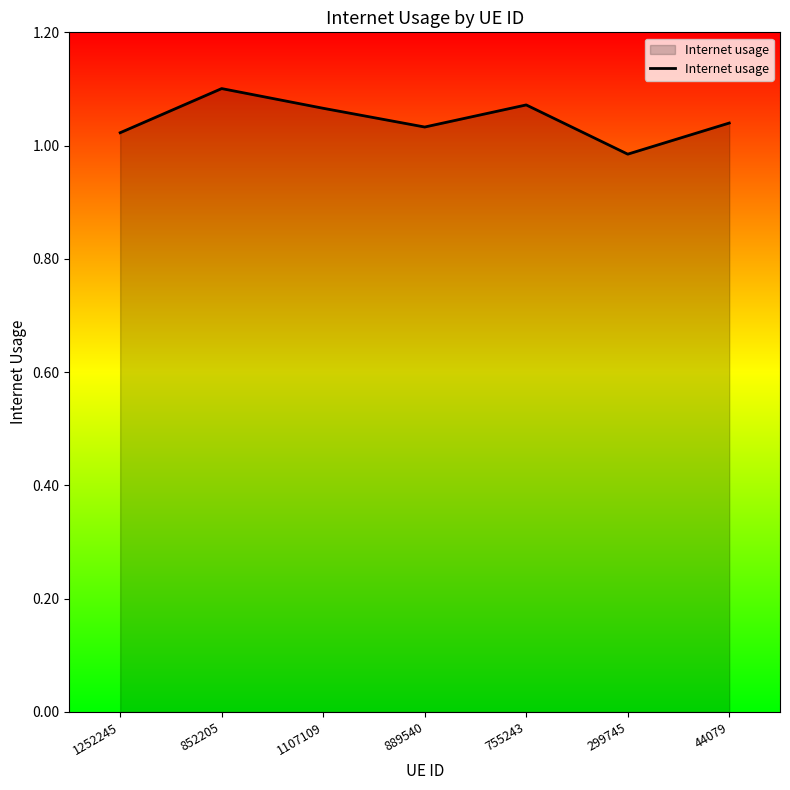

Does the chart have visible grid lines?

No